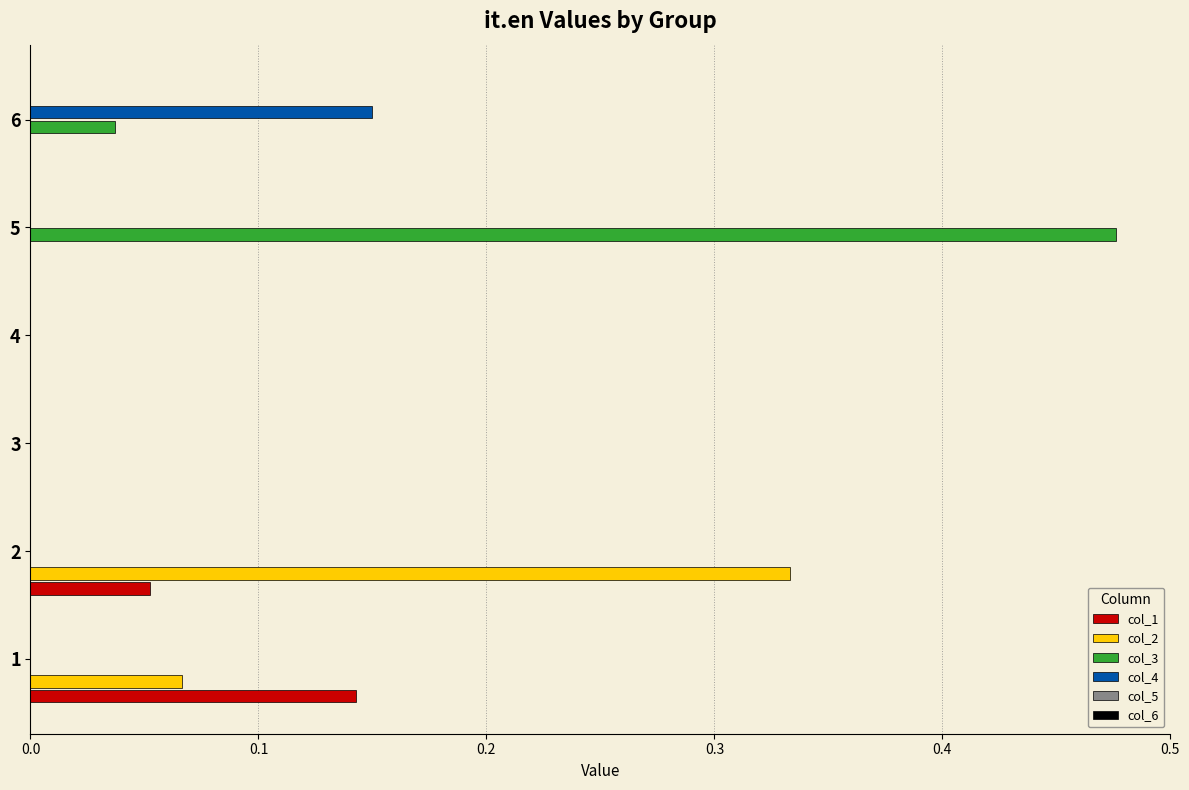

Which category has the highest value in the col_3 series?

5